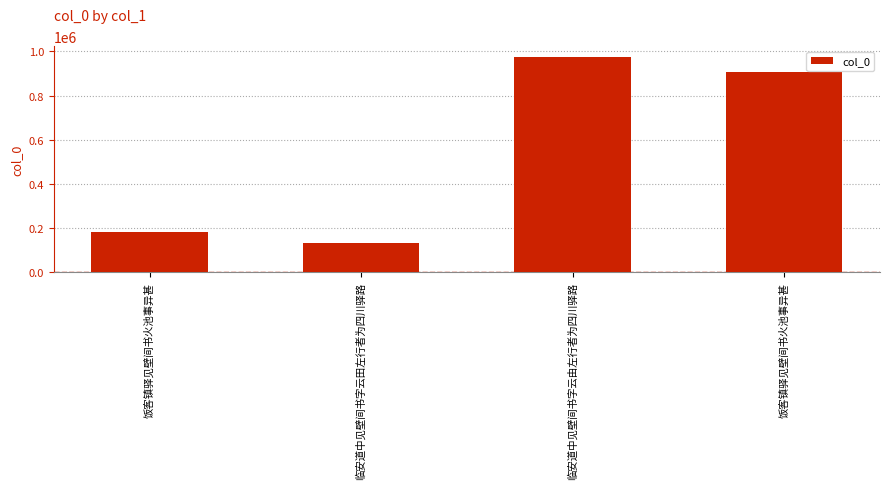

List the labels in order of value, largest first.

临安道中见壁间书字云由左行者为四川驿路, 饭客镇驿见壁间书火池事异甚, 饭客镇驿见壁间书火池事异甚, 临安道中见壁间书字云田左行者为四川驿路